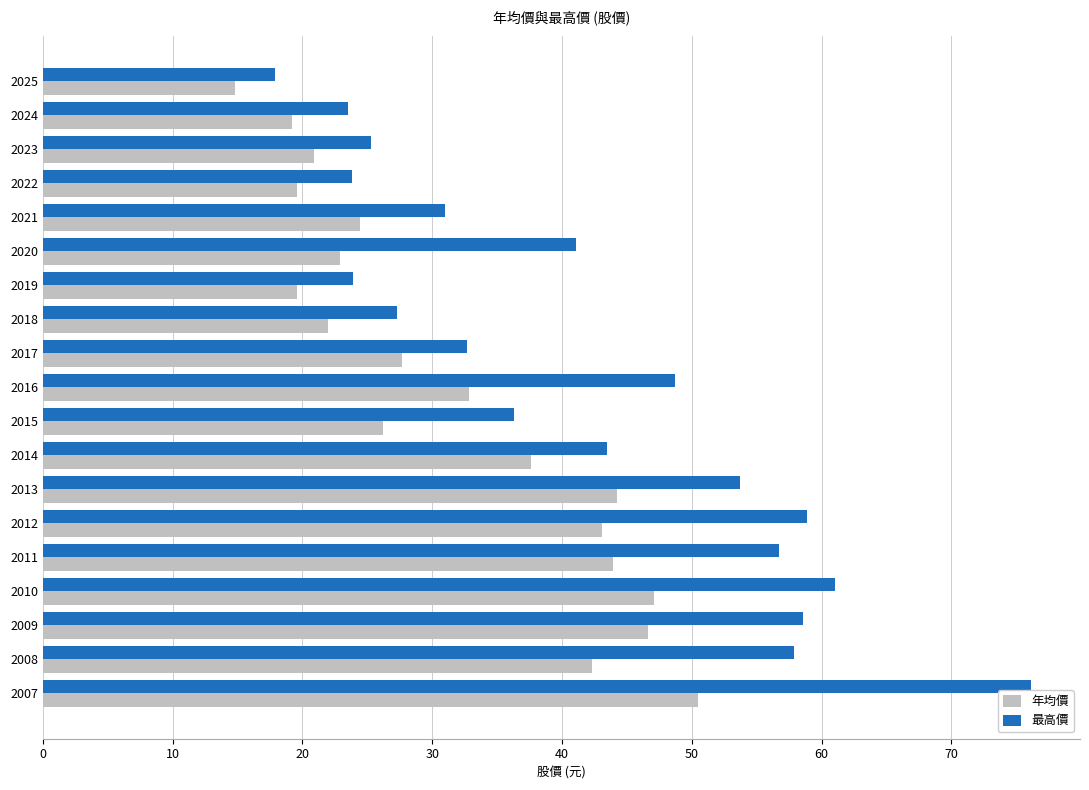

Rank the series by their maximum value, from lowest to highest.

年均價, 最高價